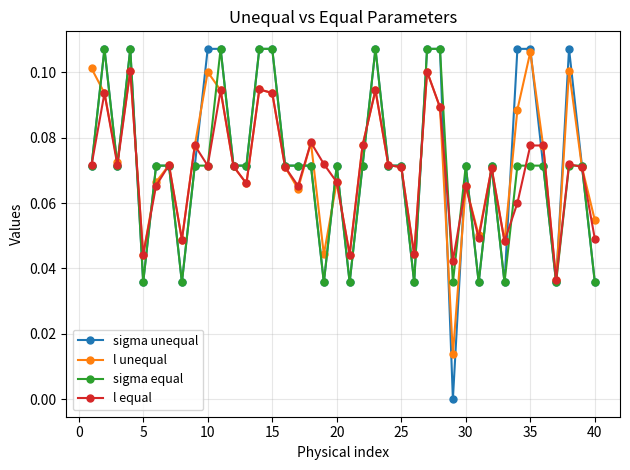

True or false: sigma unequal has more than 1 points higher than both neighbors.

True